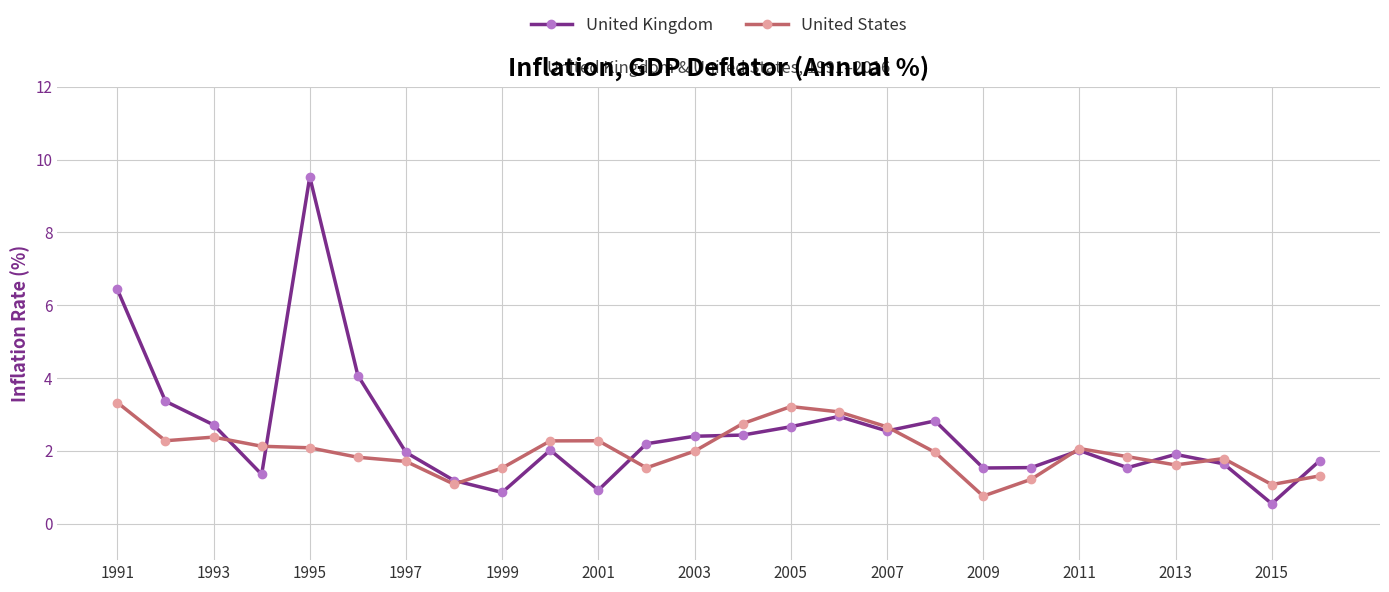

What is the average value of the United Kingdom series?

2.5